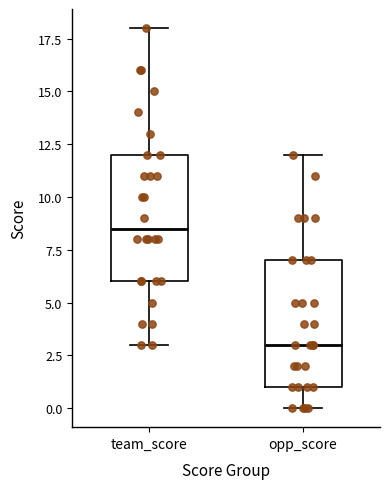

Which box's median line is the highest?

team_score